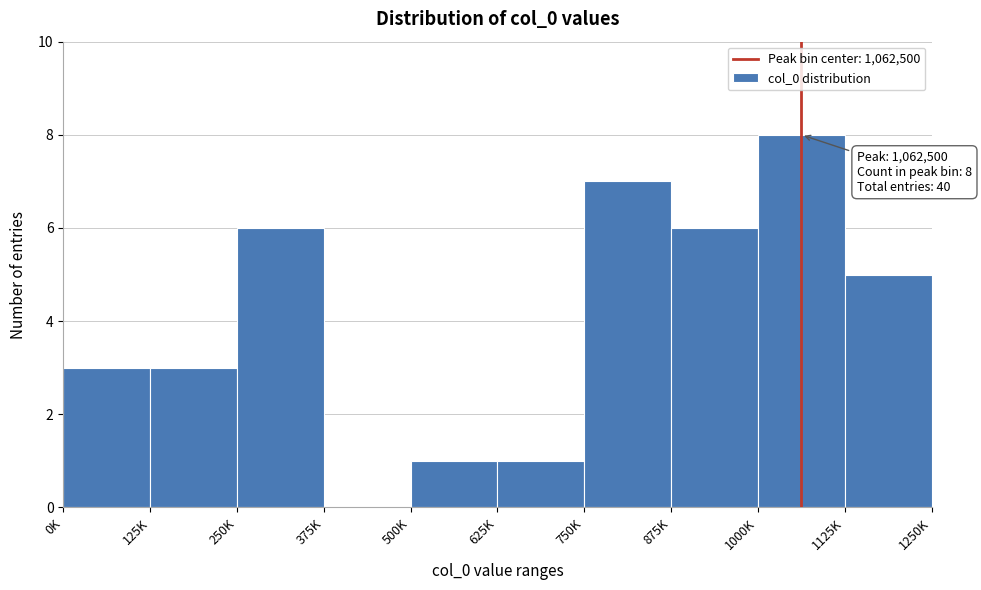

Reading right to left, transcribe all the data shown in this chart.

1125K=5	1000K=8	875K=6	750K=7	625K=1	500K=1	375K=0	250K=6	125K=3	0K=3